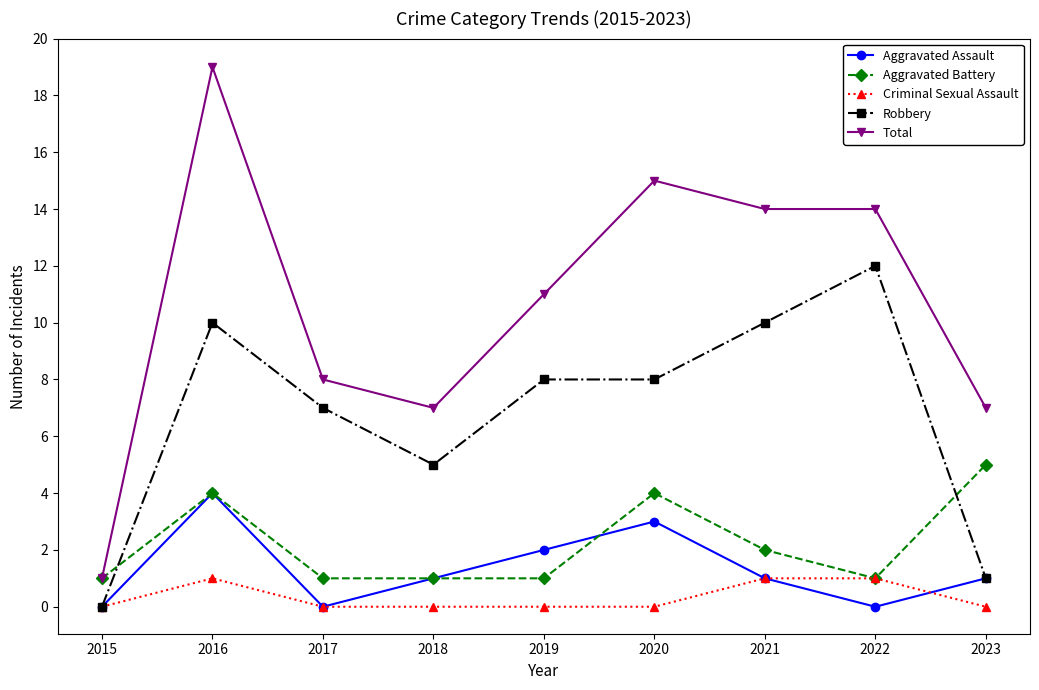

Which series has the widest spread of values?

Total